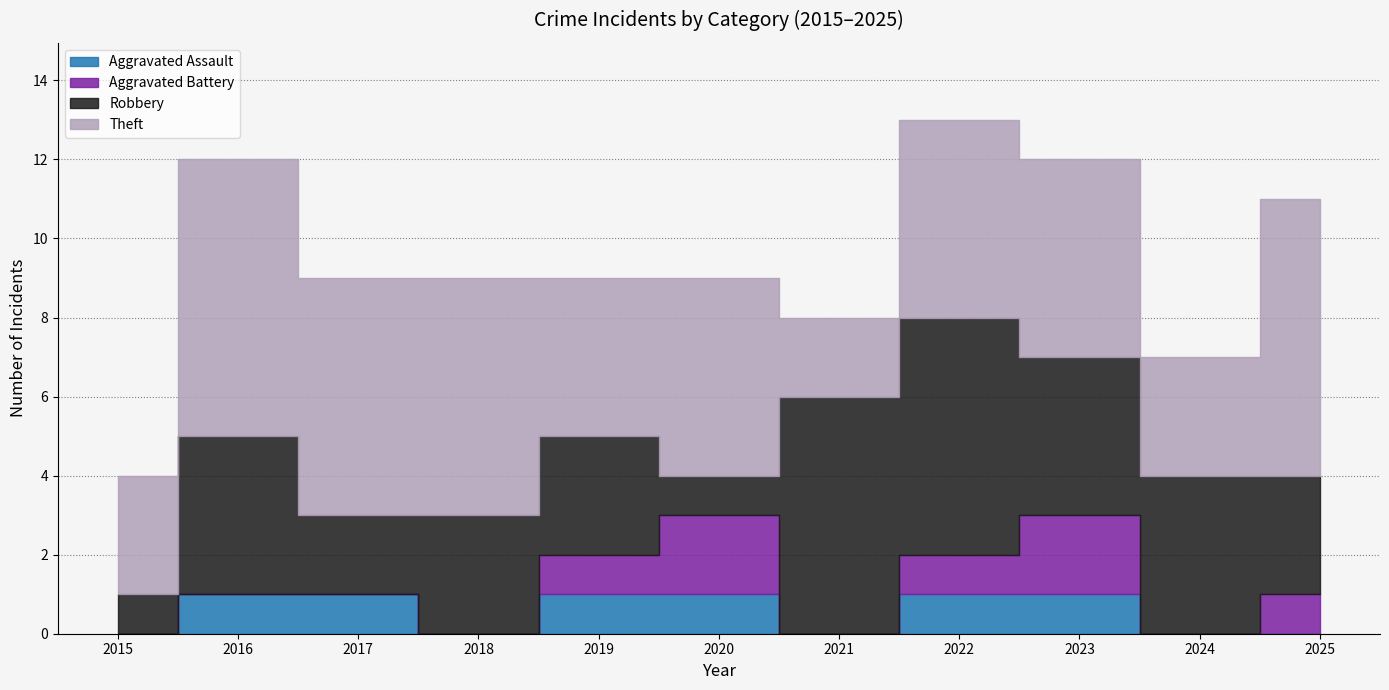

What is the spread (max minus min) of values at 2018?

6